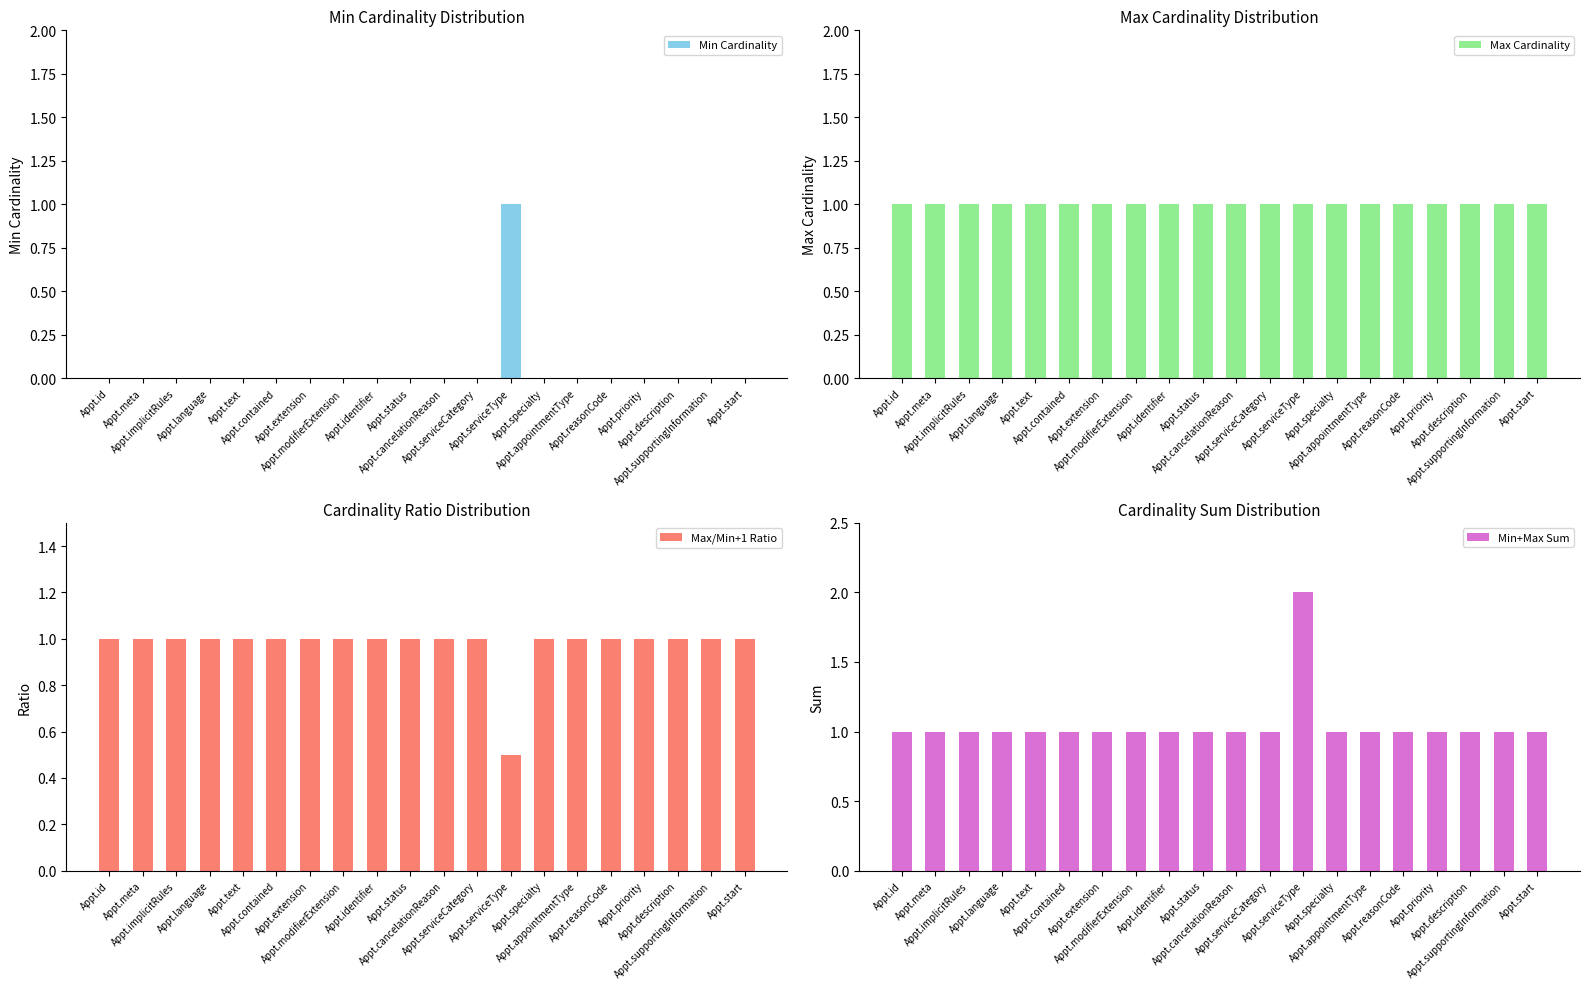

The value of Max Cardinality at Appt.serviceType is 1.0. True or false?

True